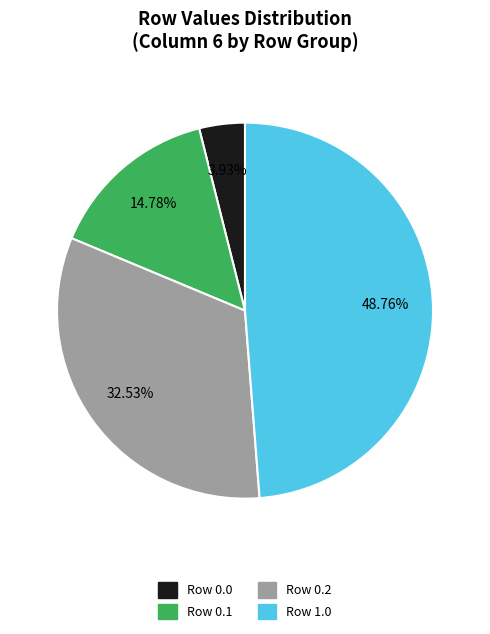

Is there any slice that represents more than half of the pie?

No